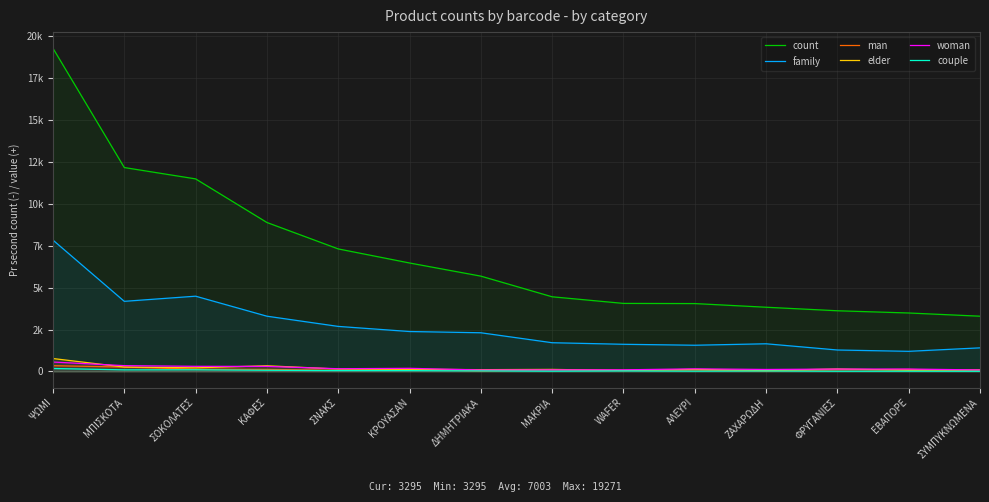

Reading left to right, what are all the values shown in this chart?

count: 19271	12159	11483	8883	7307	6468	5684	4452	4058	4048	3829	3619	3486	3295
family: 7832	4181	4488	3295	2686	2381	2307	1713	1620	1563	1650	1279	1200	1407
man: 344	261	135	125	65	125	33	91	69	82	28	95	120	32
elder: 770	263	217	338	144	132	107	122	58	126	56	149	71	96
woman: 562	346	306	301	162	187	87	92	96	157	118	143	145	89
couple: 176	95	99	70	51	49	33	16	32	18	28	13	15	9